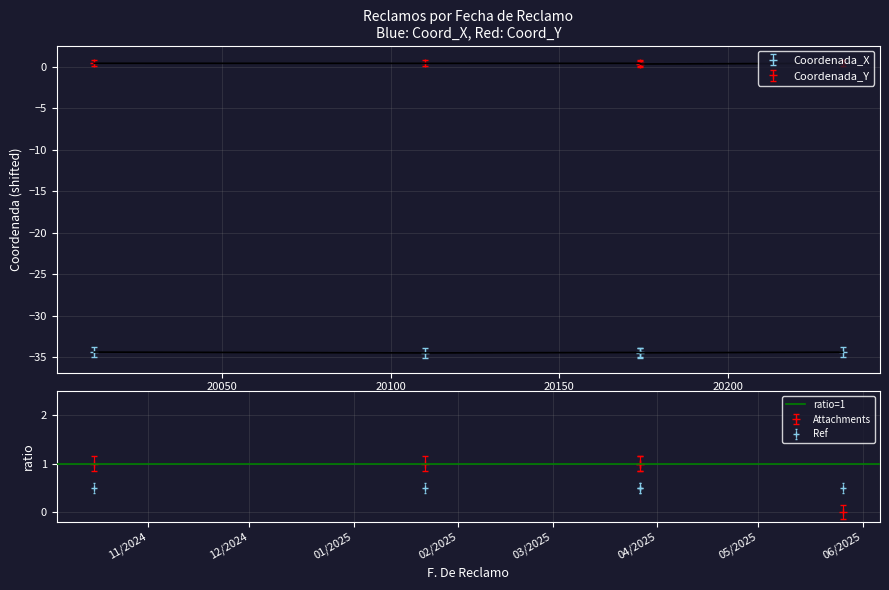

Between which two adjacent categories do Coordenada_Y and Attachments first intersect?

3/27/2025 and 5/26/2025